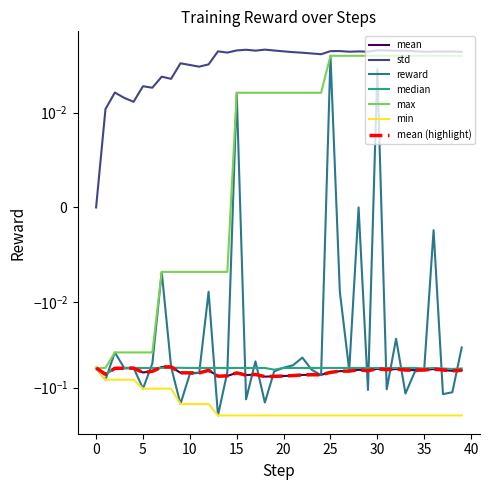

Which series has the largest total across all categories?

std